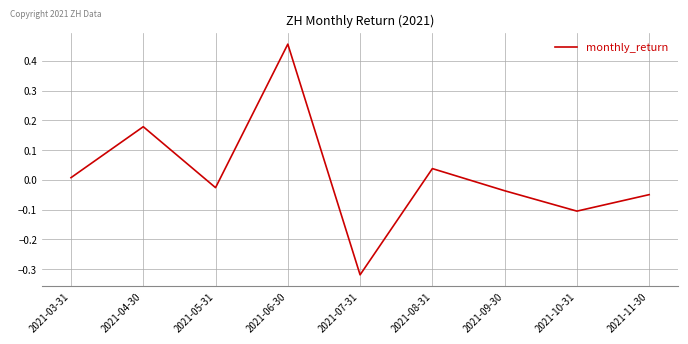

What is the difference between the values at 2021-04-30 and 2021-08-31?

0.1